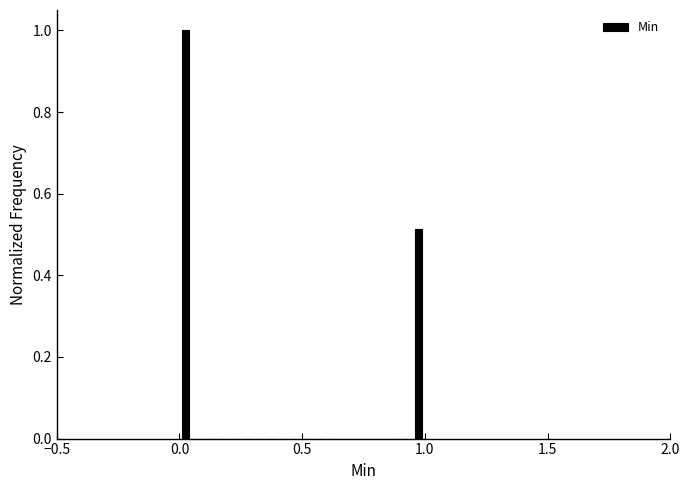

Read against the x-axis, roughly where is the centre of the tallest bar?

0.05